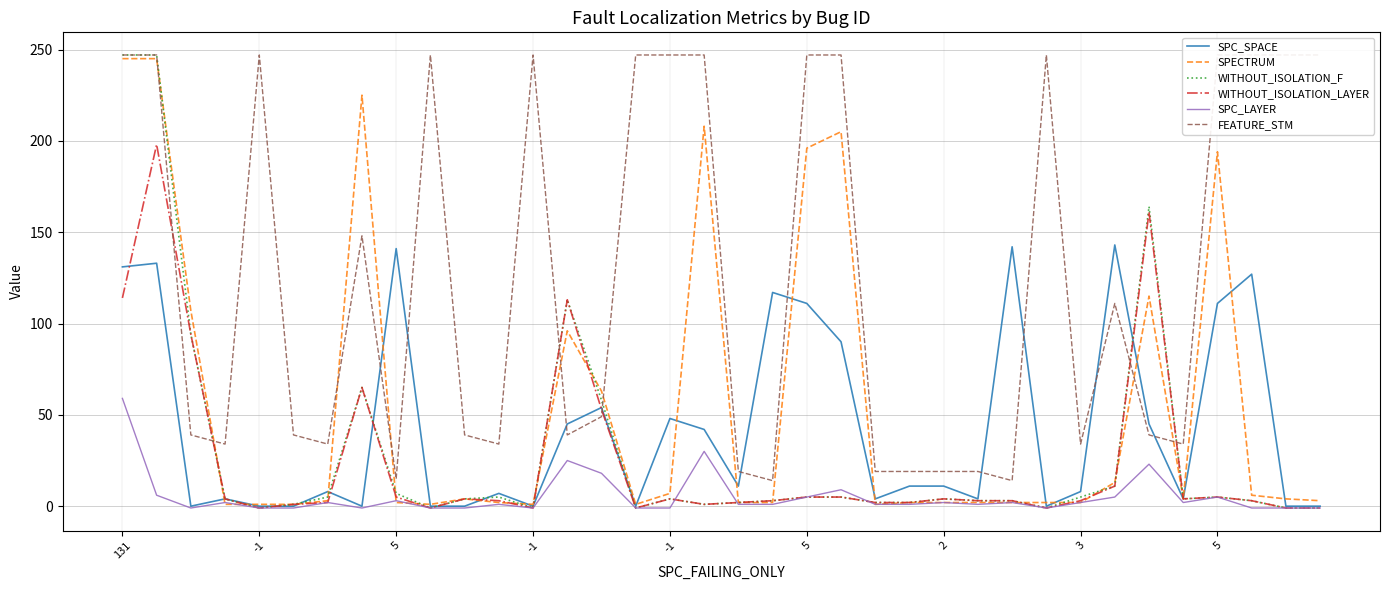

Reading left to right, what are all the values shown in this chart?

SPC_SPACE: 131	133	0	4	0	0	8	0	141	0	0	7	0	45	54	0	48	42	11	117	111	90	4	11	11	4	142	0	8	143	45	4	111	127	0	0
SPECTRUM: 245	245	107	1	1	1	3	225	2	1	4	2	1	96	63	1	7	208	2	2	196	205	1	2	2	2	2	2	2	13	115	4	194	6	4	3
WITHOUT_ISOLATION_F: 247	247	94	4	-1	1	5	65	7	-1	4	5	-1	113	58	-1	4	1	2	3	5	5	2	2	4	3	3	-1	5	11	164	4	5	3	-1	-1
WITHOUT_ISOLATION_LAYER: 114	198	94	4	-1	1	2	65	5	-1	4	3	-1	113	53	-1	4	1	2	3	5	5	2	2	4	3	3	-1	3	11	161	4	5	3	-1	-1
SPC_LAYER: 59	6	-1	2	-1	-1	2	-1	3	-1	-1	1	-1	25	18	-1	-1	30	1	1	5	9	1	1	2	1	2	-1	2	5	23	2	5	-1	-1	-1
FEATURE_STM: 247	247	39	34	247	39	34	148	15	247	39	34	247	39	49	247	247	247	19	14	247	247	19	19	19	19	14	247	34	111	39	34	247	247	247	247